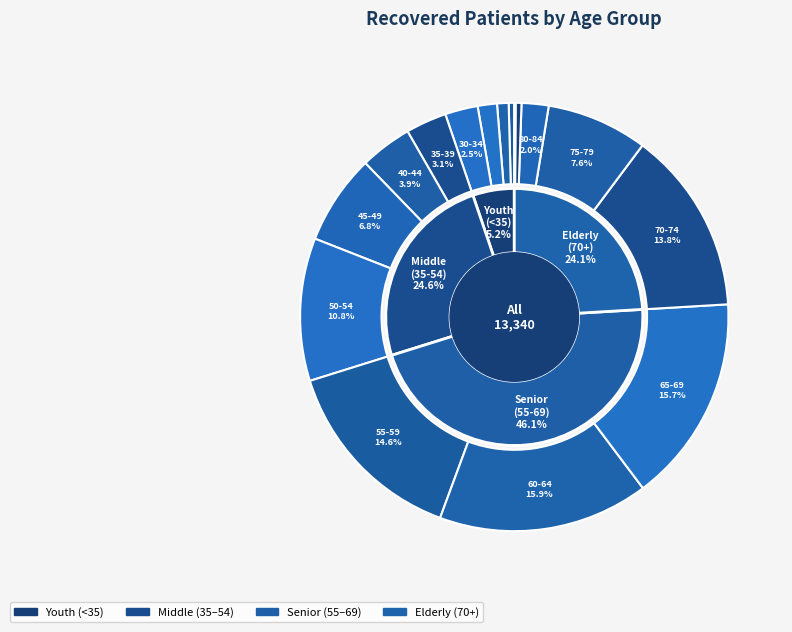

True or false: <20 accounts for 0% of the total.

True